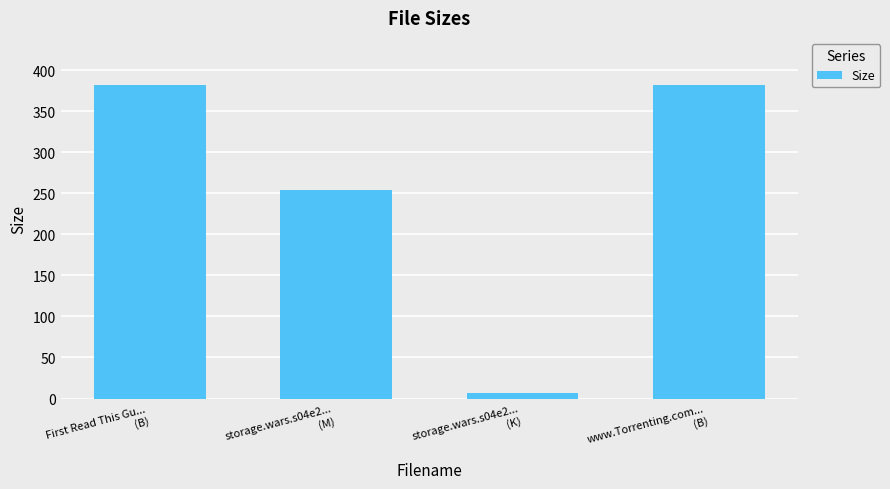

Is it true that the value at First Read This Gu...
(B) is 246.0?

False